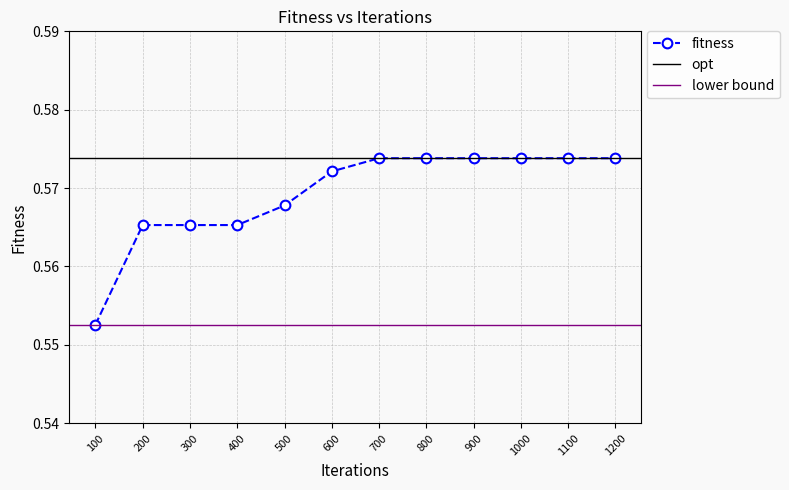

Is it true that the value at 1100 is 0.6?

True